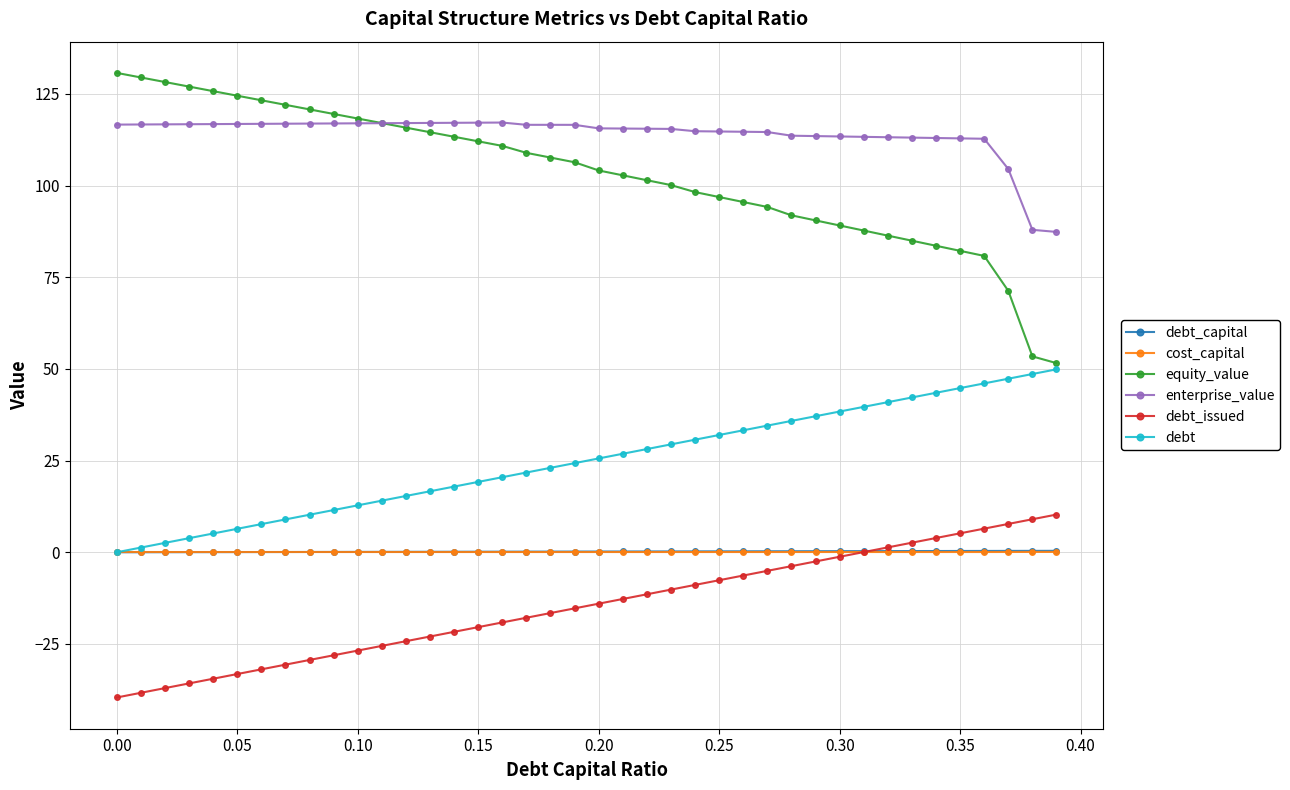

True or false: enterprise_value and equity_value intersect in this chart.

True